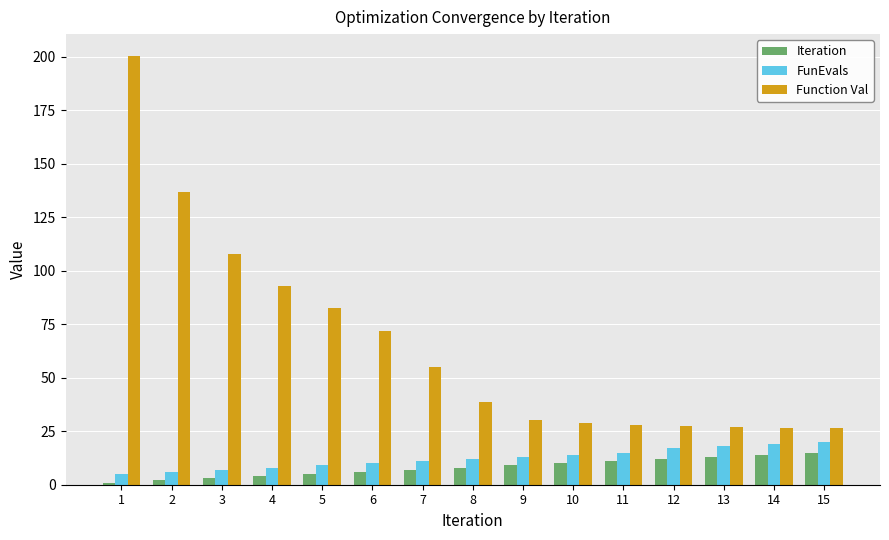

How many groups of bars are there?

15